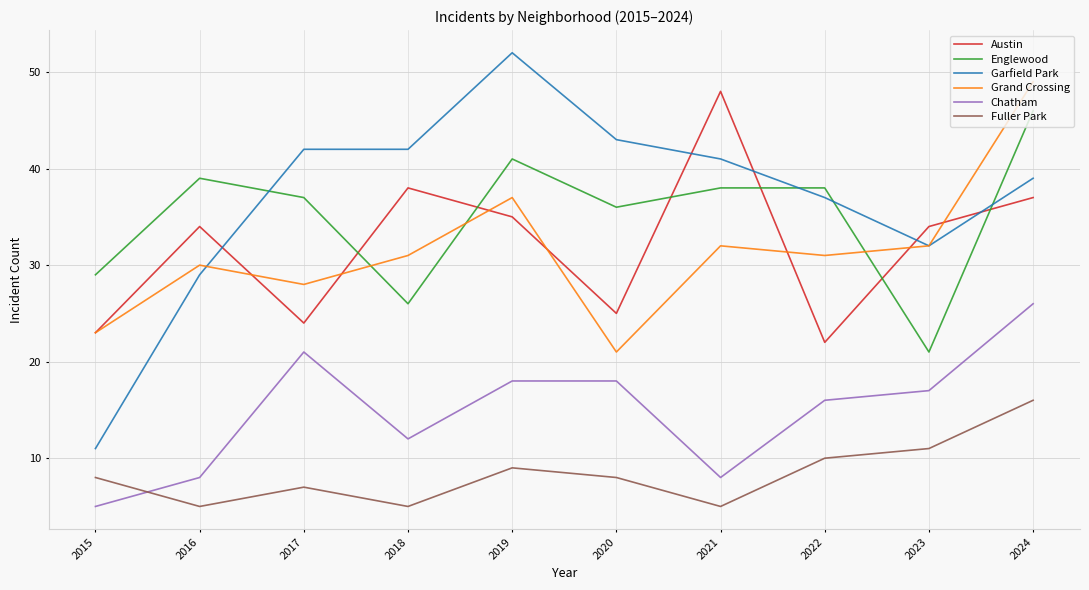

Reading right to left, extract all data points from this chart.

Austin: 37	34	22	48	25	35	38	24	34	23
Englewood: 46	21	38	38	36	41	26	37	39	29
Garfield Park: 39	32	37	41	43	52	42	42	29	11
Grand Crossing: 49	32	31	32	21	37	31	28	30	23
Chatham: 26	17	16	8	18	18	12	21	8	5
Fuller Park: 16	11	10	5	8	9	5	7	5	8